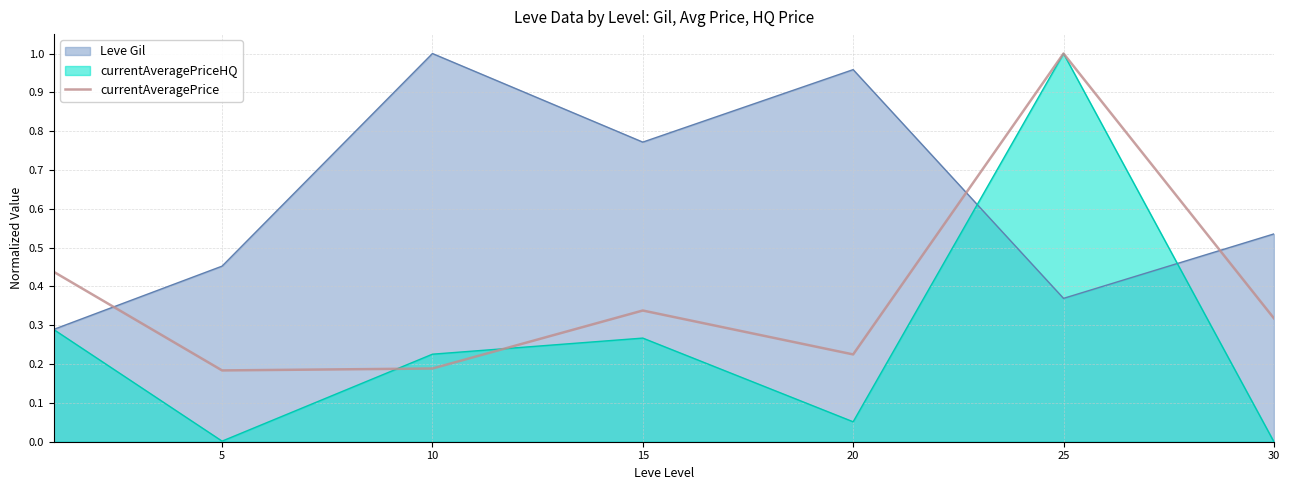

What is the difference between the values at 30 and 5?

0.1